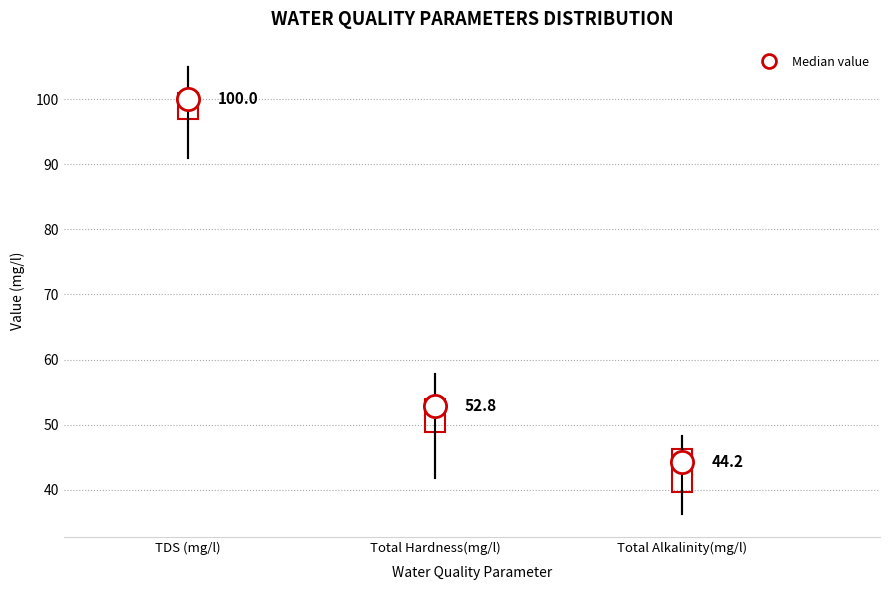

Which box is the tallest, from its lower edge to its upper edge?

Total Alkalinity(mg/l)